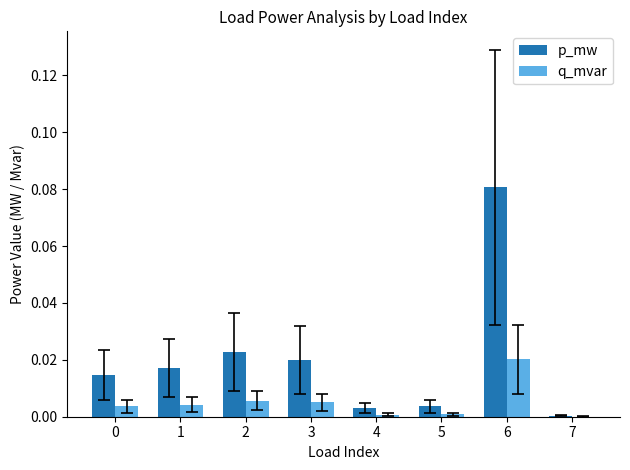

Count the number of data series in this chart.

2